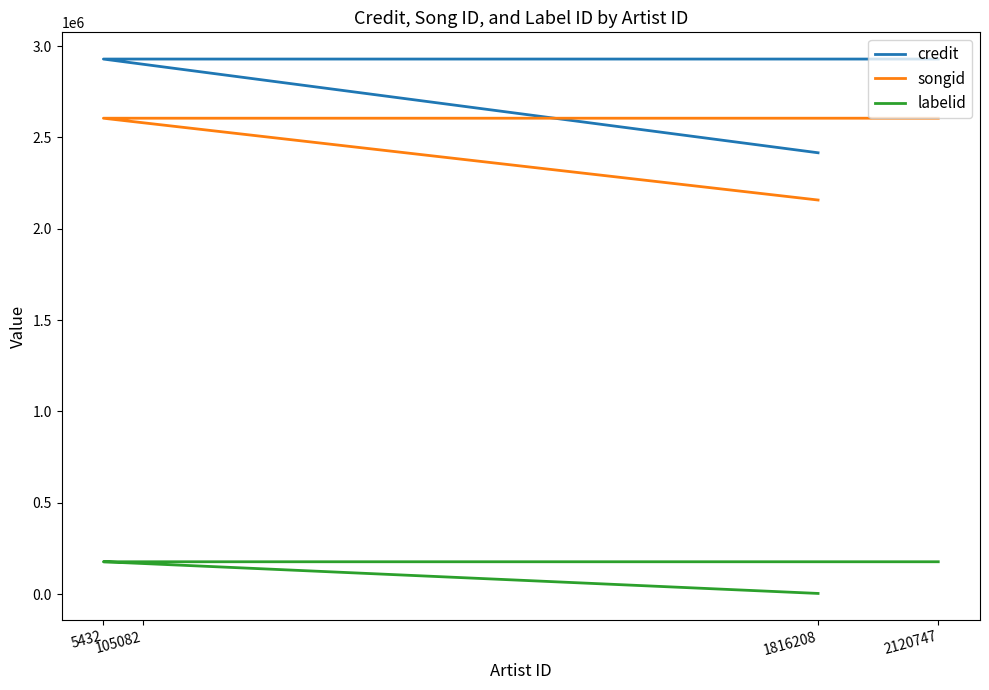

True or false: credit and labelid cross at least once.

False